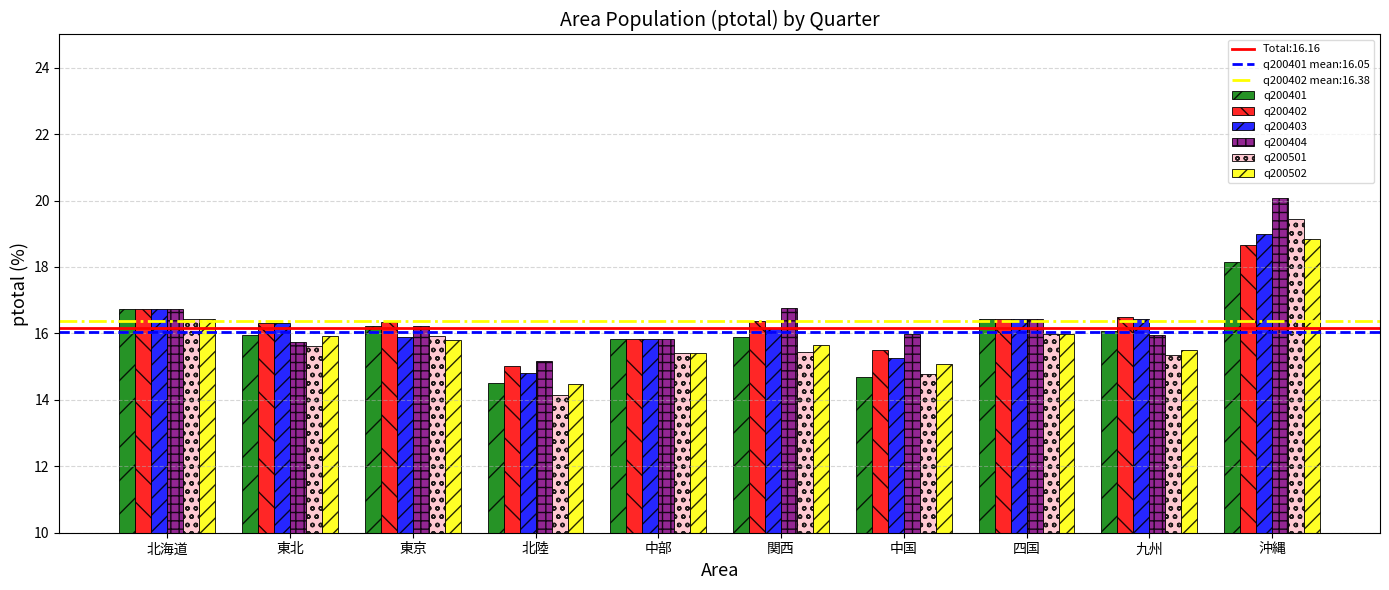

What is the spread (max minus min) of values at 北陸?

1.0